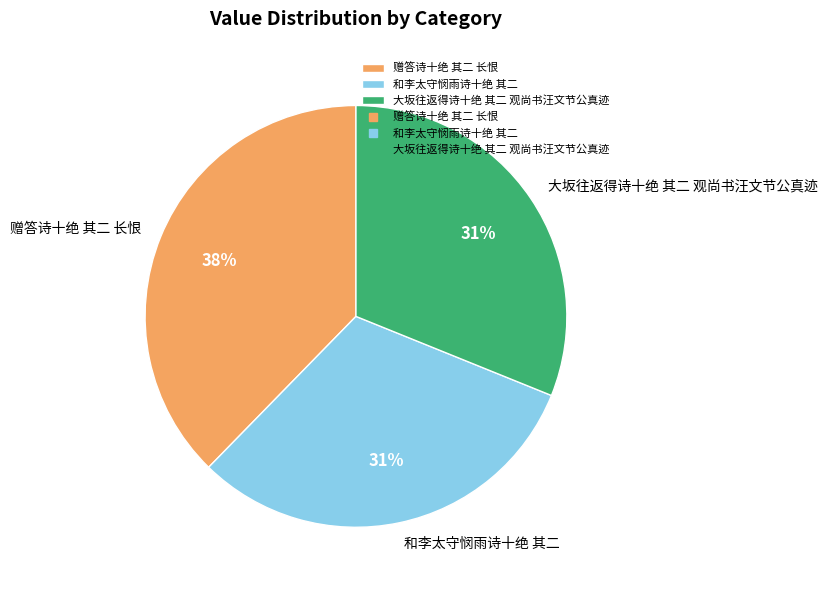

Approximately how many times larger is the value at 大坂往返得诗十绝 其二 观尚书汪文节公真迹 compared to 赠答诗十绝 其二 长恨?

0.8